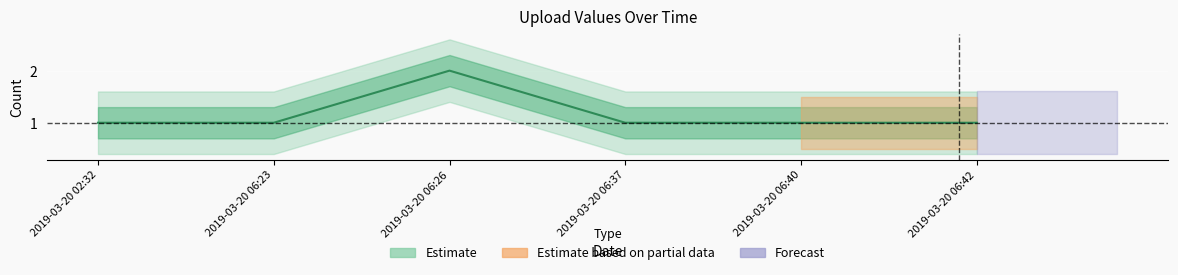

How many interior local peaks (higher than both neighbors) does the data have?

1